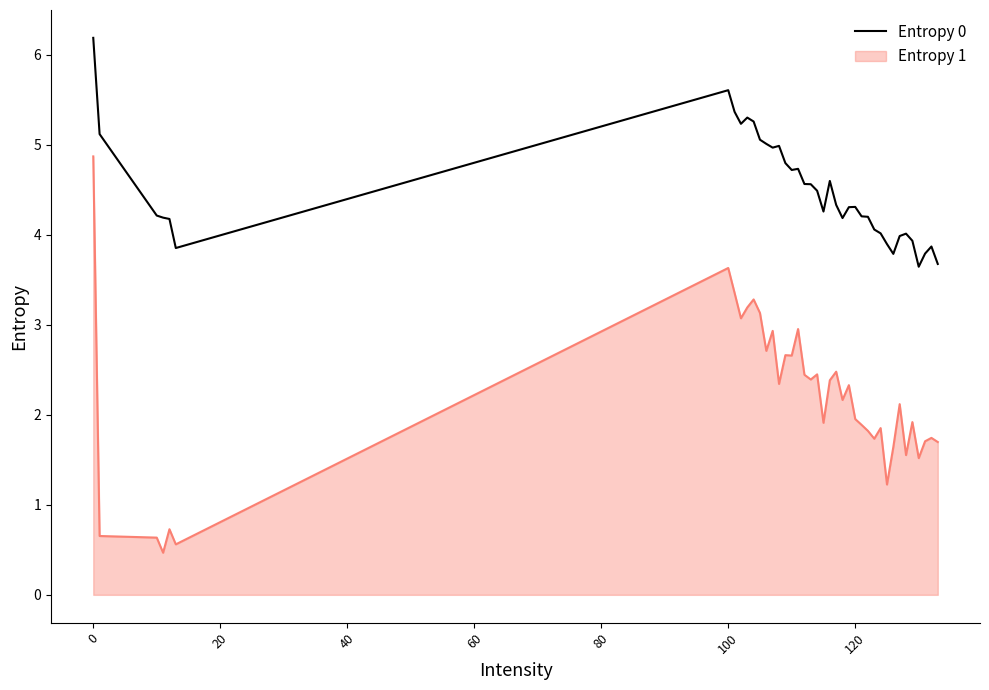

Which series has the widest spread of values?

Entropy 1